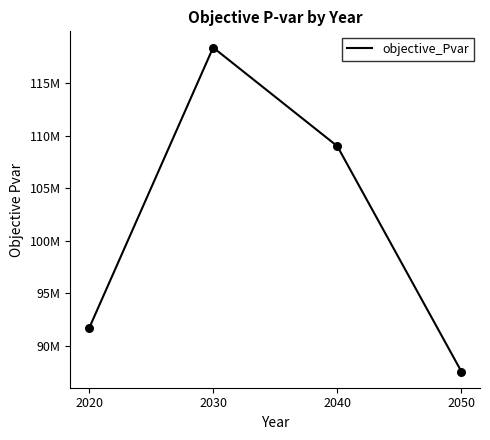

Approximately how many times larger is the value at 2030 compared to 2040?

1.1